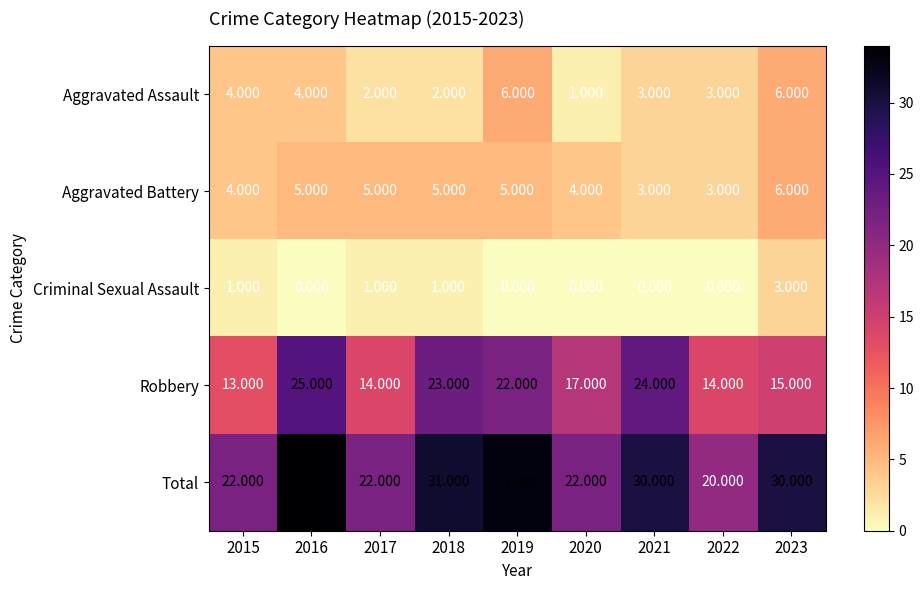

Is the value of Criminal Sexual Assault at 2015 greater than the value of Aggravated Assault at 2019?

No